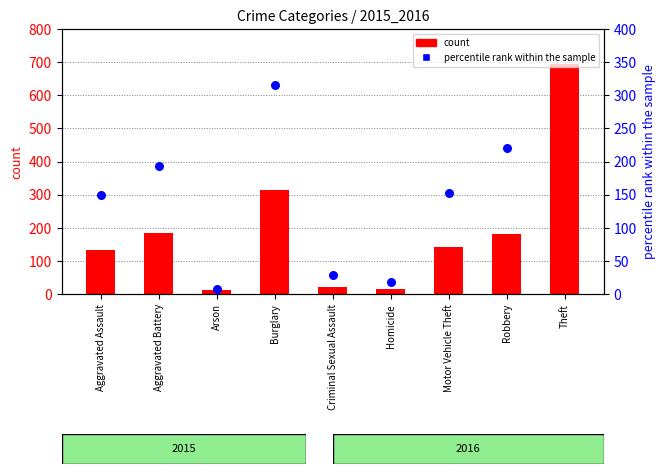

At which category is the sum across all series the highest?

Theft